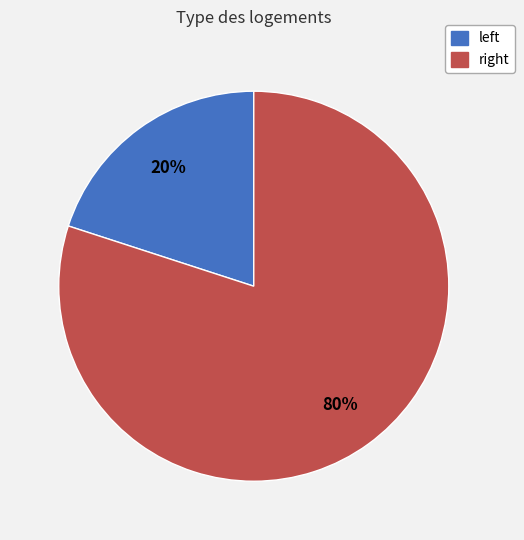

How many segments does this pie chart have?

2